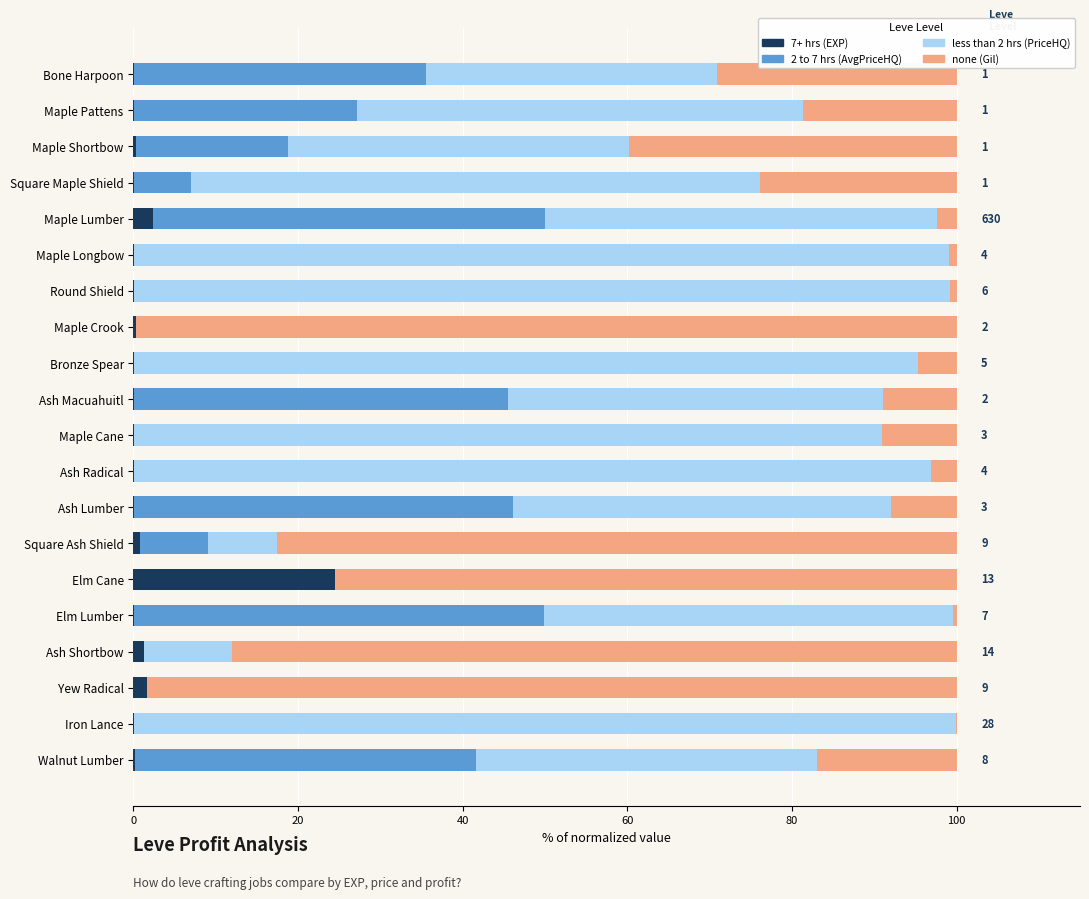

What is the total value across all series at Elm Cane?

100.0